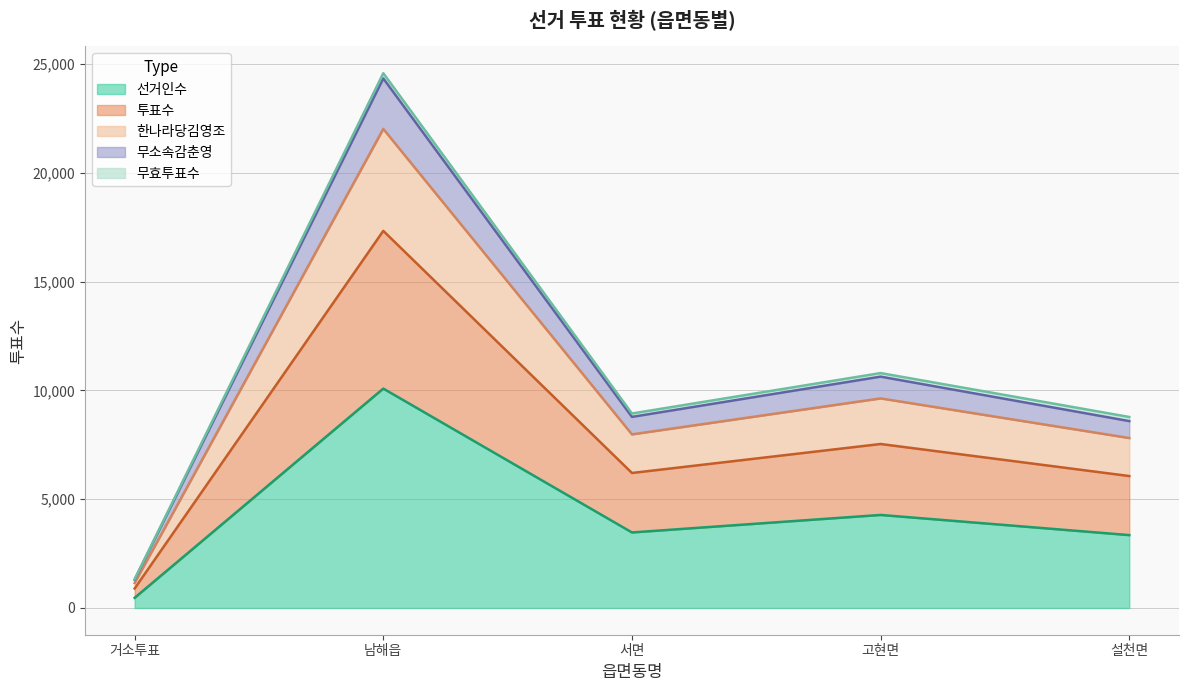

What is the difference between the 선거인수 values at 고현면 and 거소투표?

3810